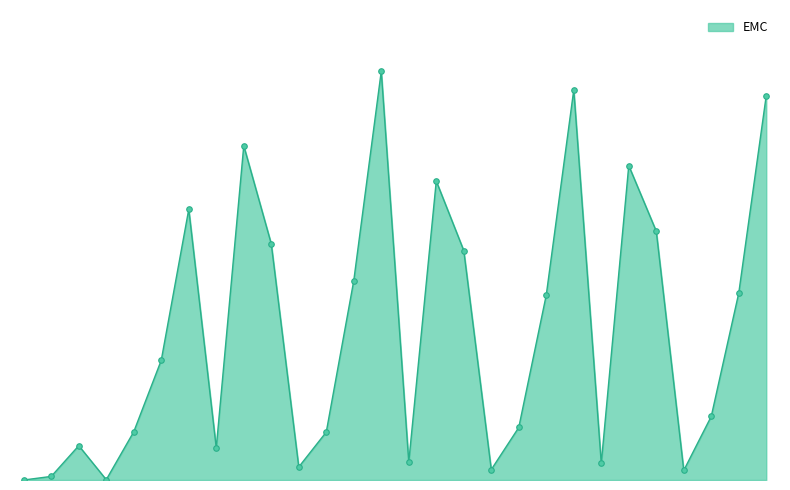

Does the chart have visible grid lines?

No